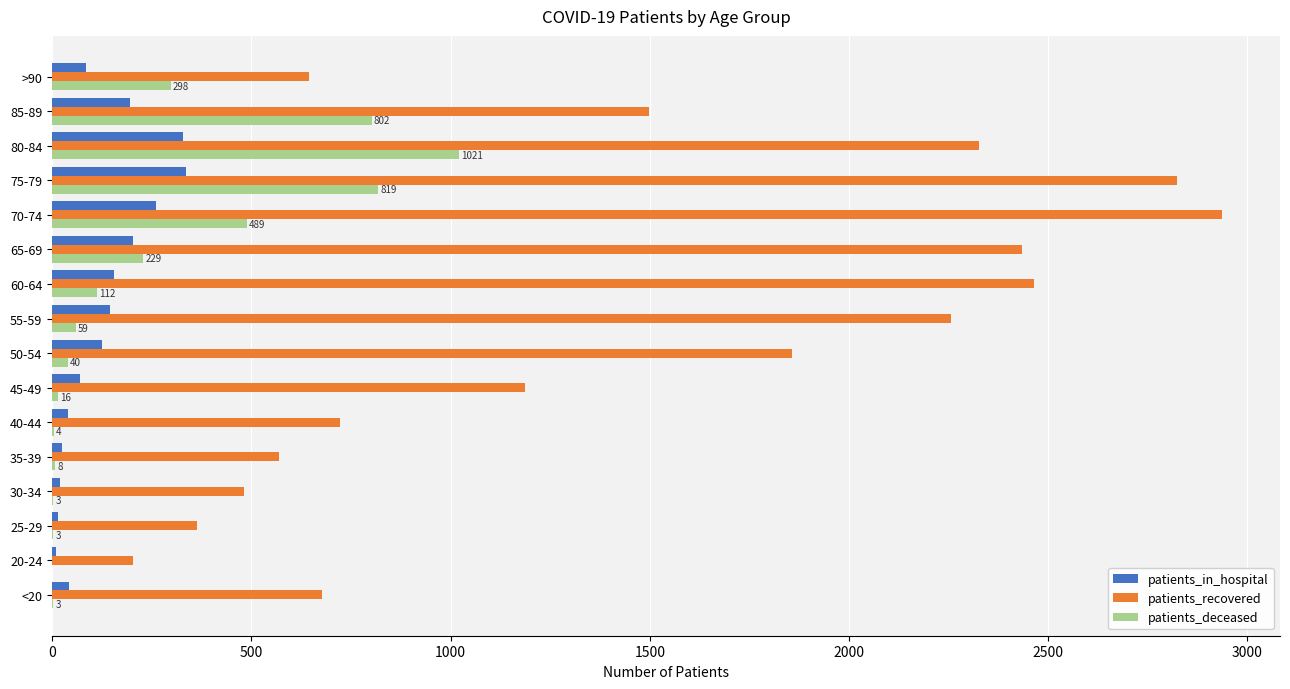

What is the sum of all patients_deceased values?

3906